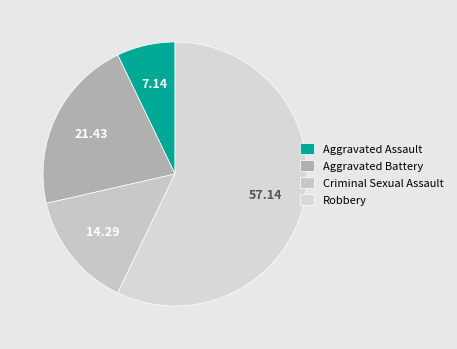

To the nearest percent, what is the difference between the largest and smallest slice percentages?

50%